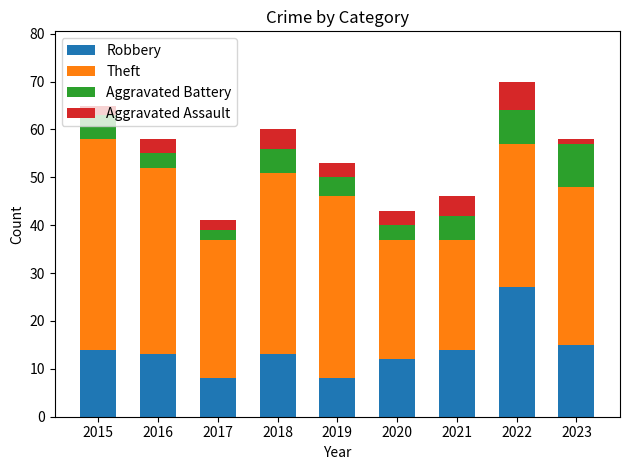

What is the difference between the second highest and minimum values in the Robbery series?

7